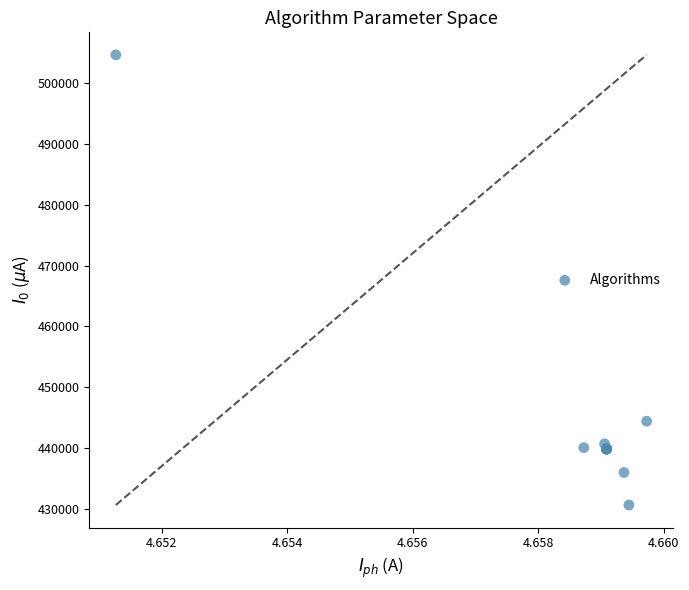

What Y value in the scatter plot is closest to 467639?

444455.7